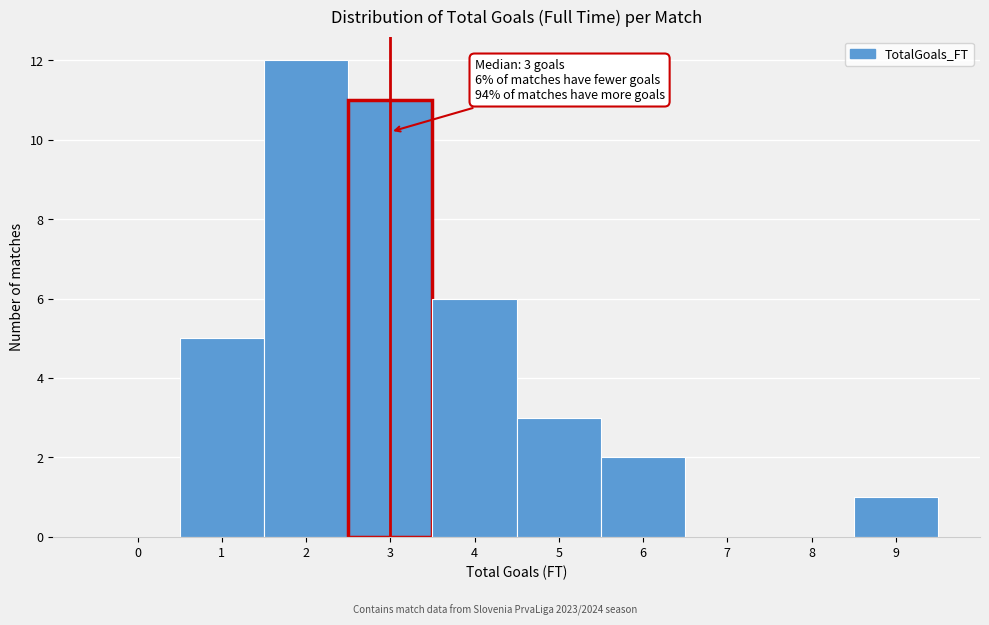

Reading left to right, transcribe all the data shown in this chart.

0=0	1=5	2=12	3=11	4=6	5=3	6=2	7=0	8=0	9=1